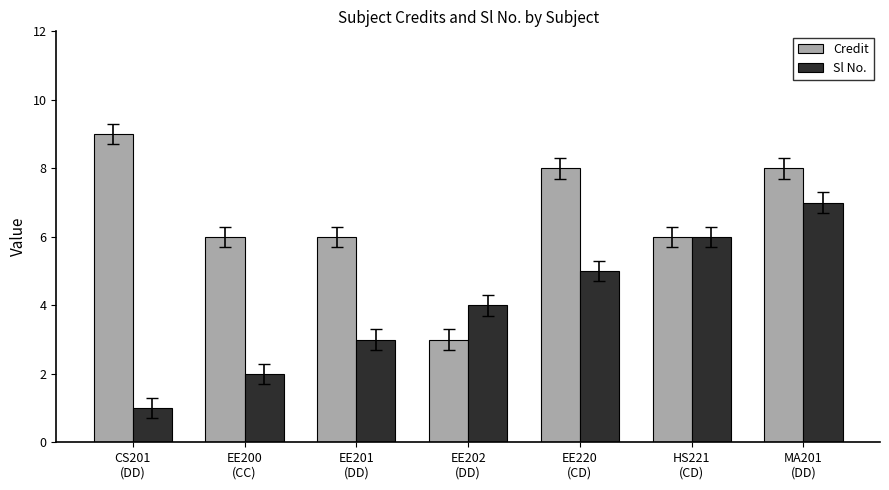

What is the total value across all series at EE200
(CC)?

8